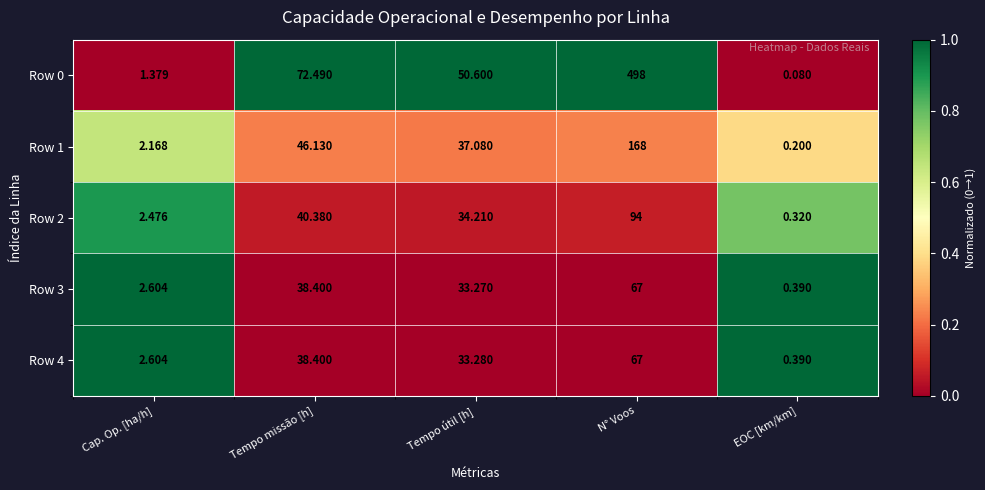

Rank the categories by Row 4 value from highest to lowest.

N° Voos, Tempo missão [h], Tempo útil [h], Cap. Op. [ha/h], EOC [km/km]